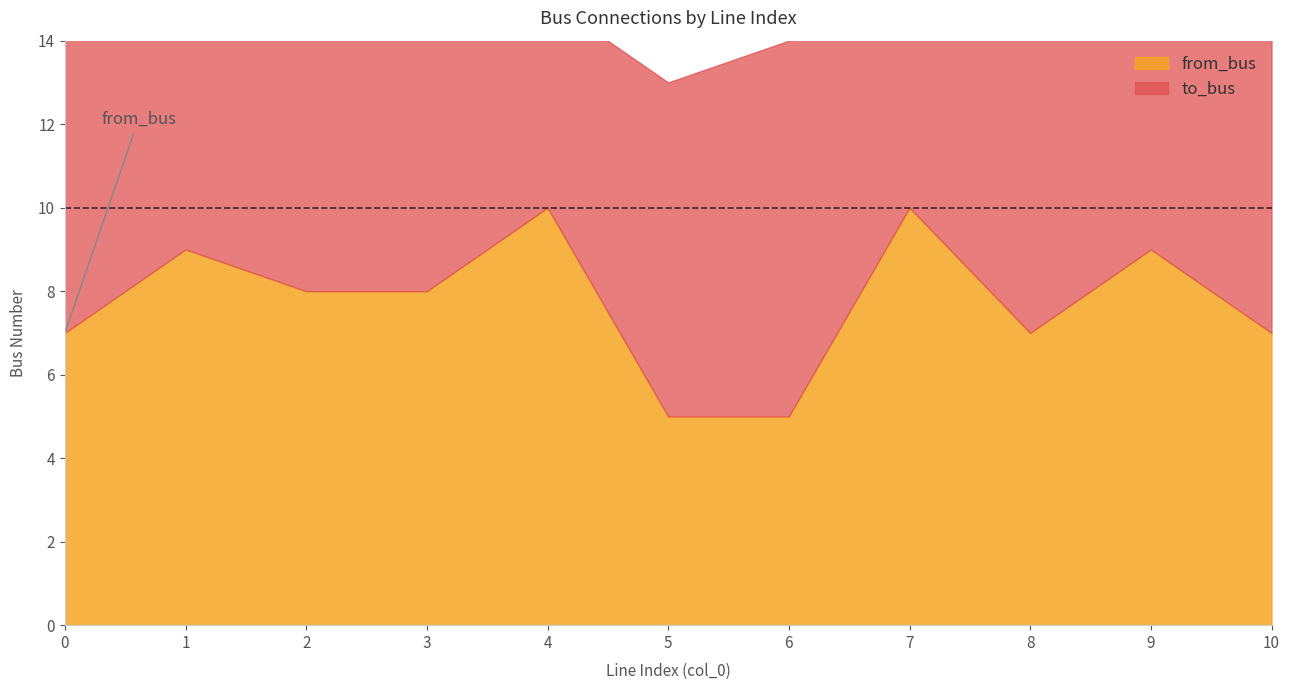

Reading right to left, list all the values displayed in this chart.

from_bus: 10=7	9=9	8=7	7=10	6=5	5=5	4=10	3=8	2=8	1=9	0=7
to_bus: 10=11	9=11	8=8	7=11	6=9	5=8	4=5	3=11	2=10	1=8	0=9